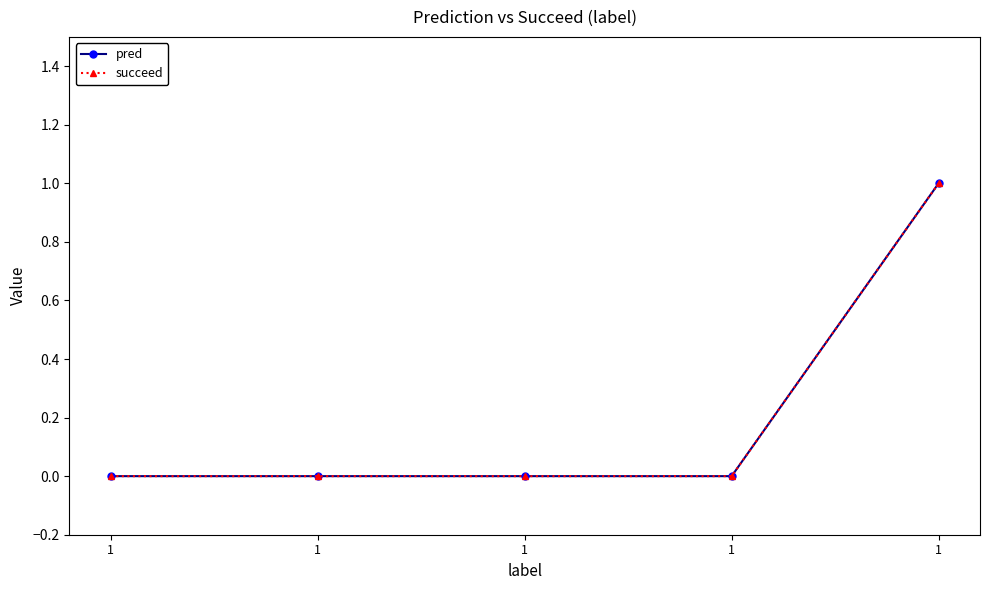

True or false: succeed has a value of 0 at 1.

False